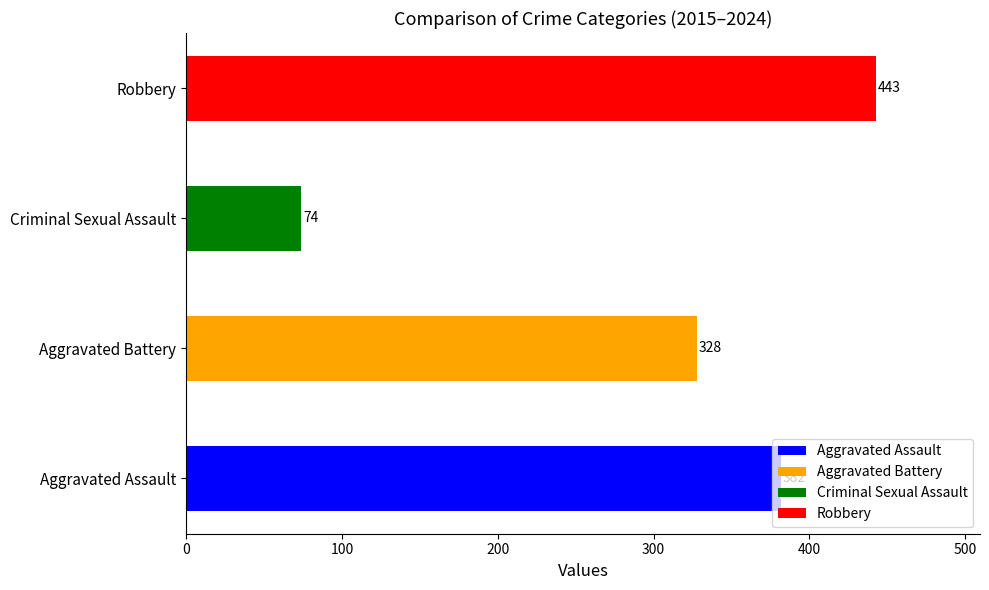

Is the value of Criminal Sexual Assault at 2017 greater than the value of Robbery at 2020?

No